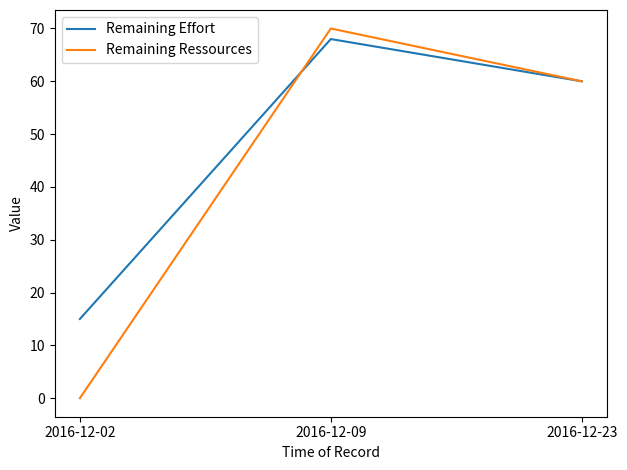

Rank the series by their average value, from highest to lowest.

Remaining Effort, Remaining Ressources